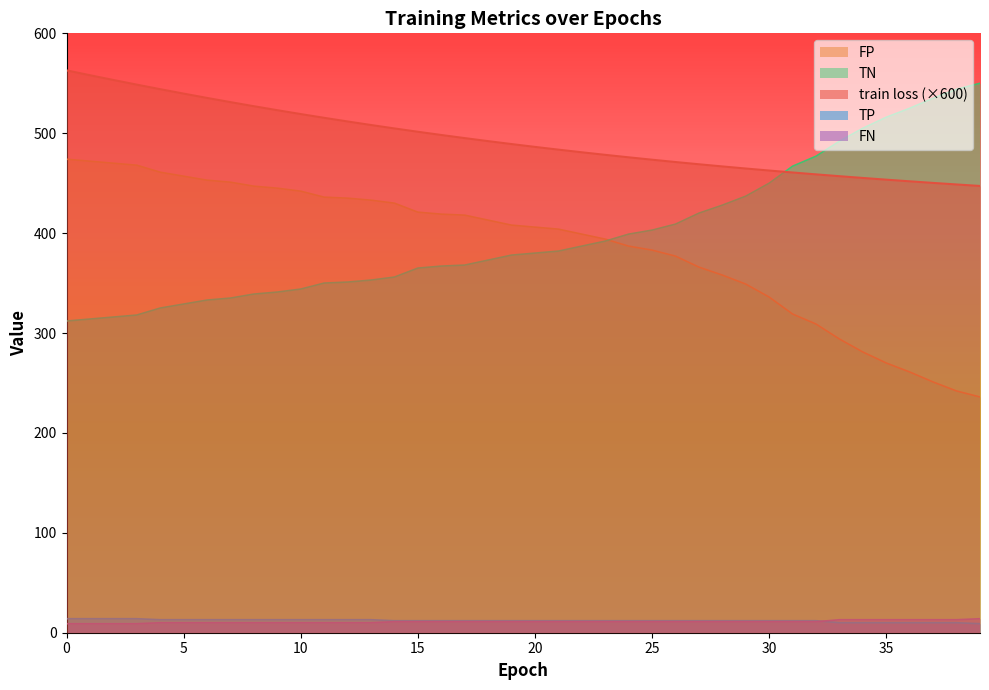

The FP series shows 102.9 at 35. True or false?

False